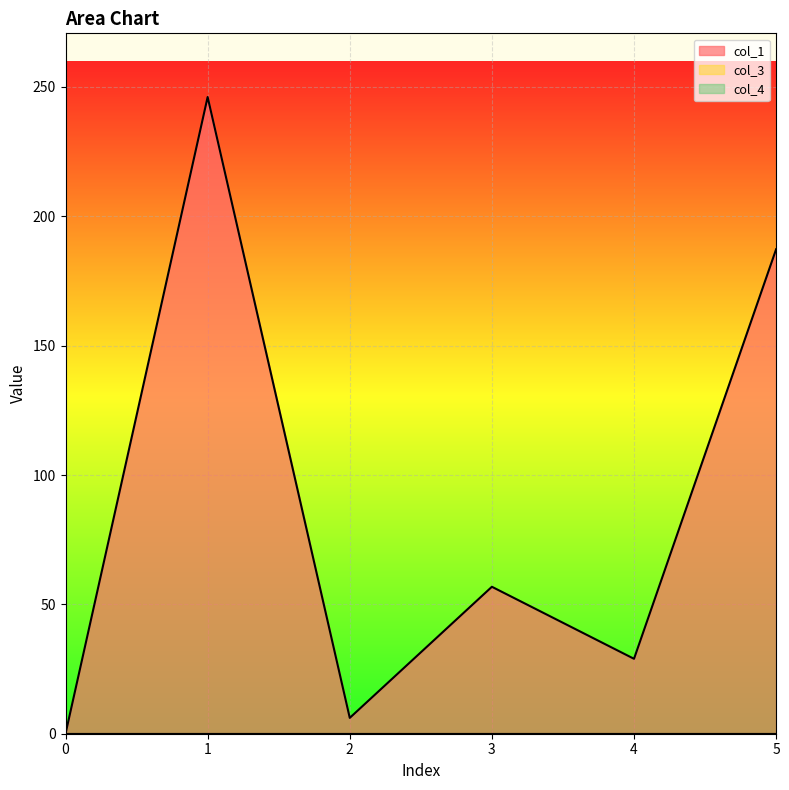

What is the sum of all col_1 values?

525.3